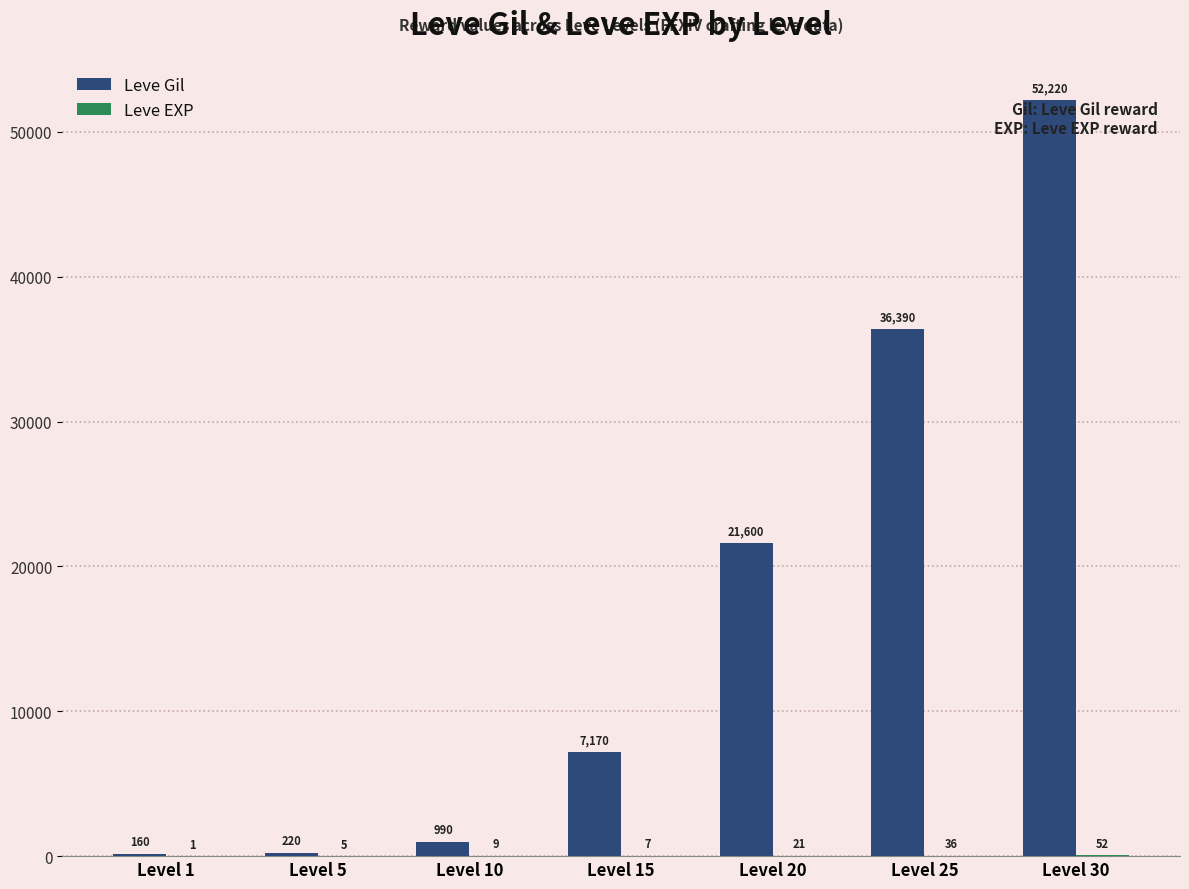

At which category is the sum across all series the highest?

Level 30